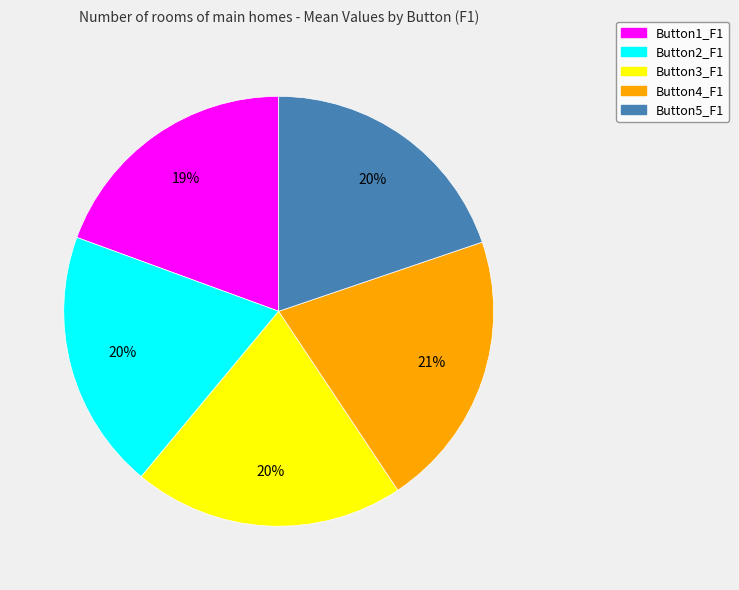

Does Button1_F1 represent more than half of the total?

No